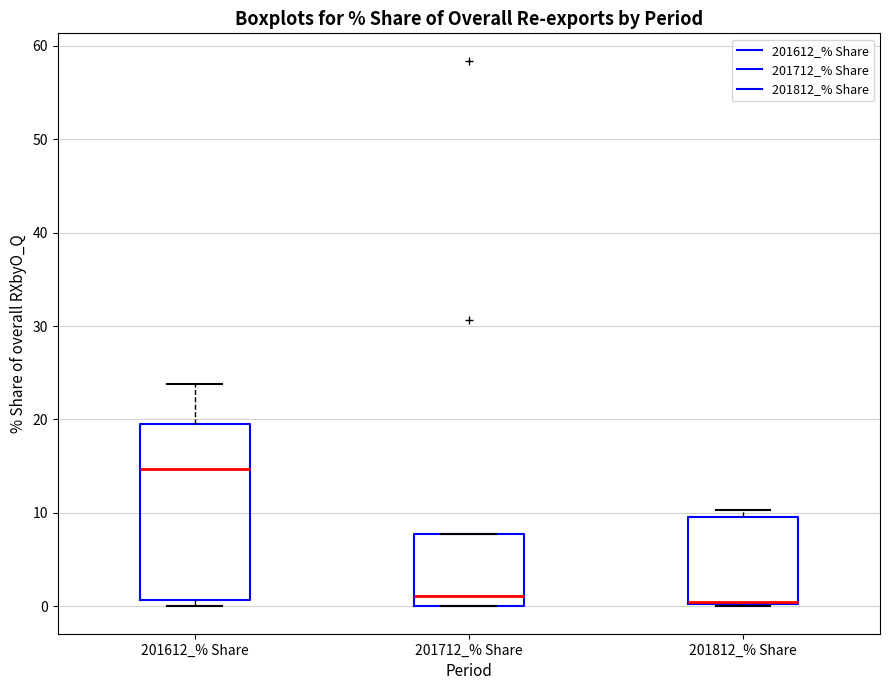

Which box has the highest median line?

201612_% Share